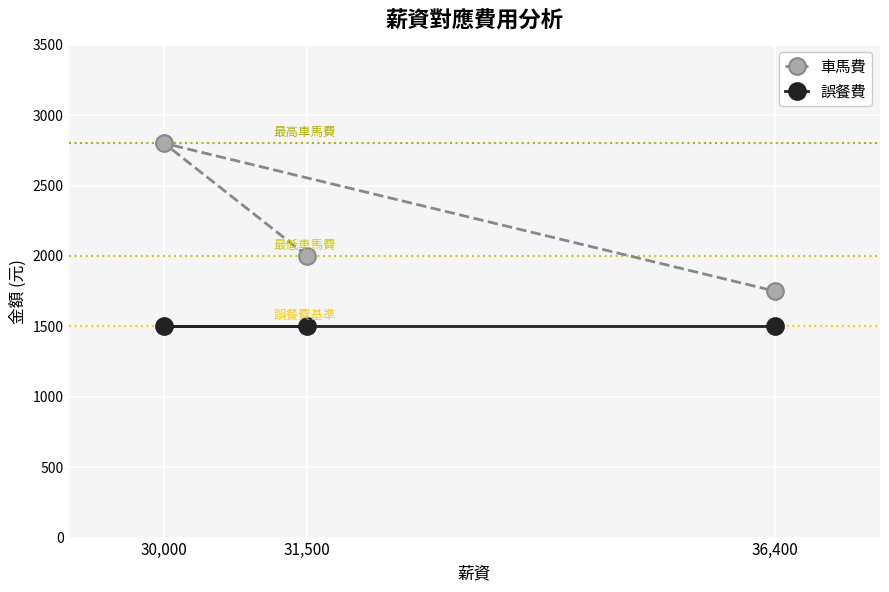

Which series has the largest range (max minus min)?

車馬費